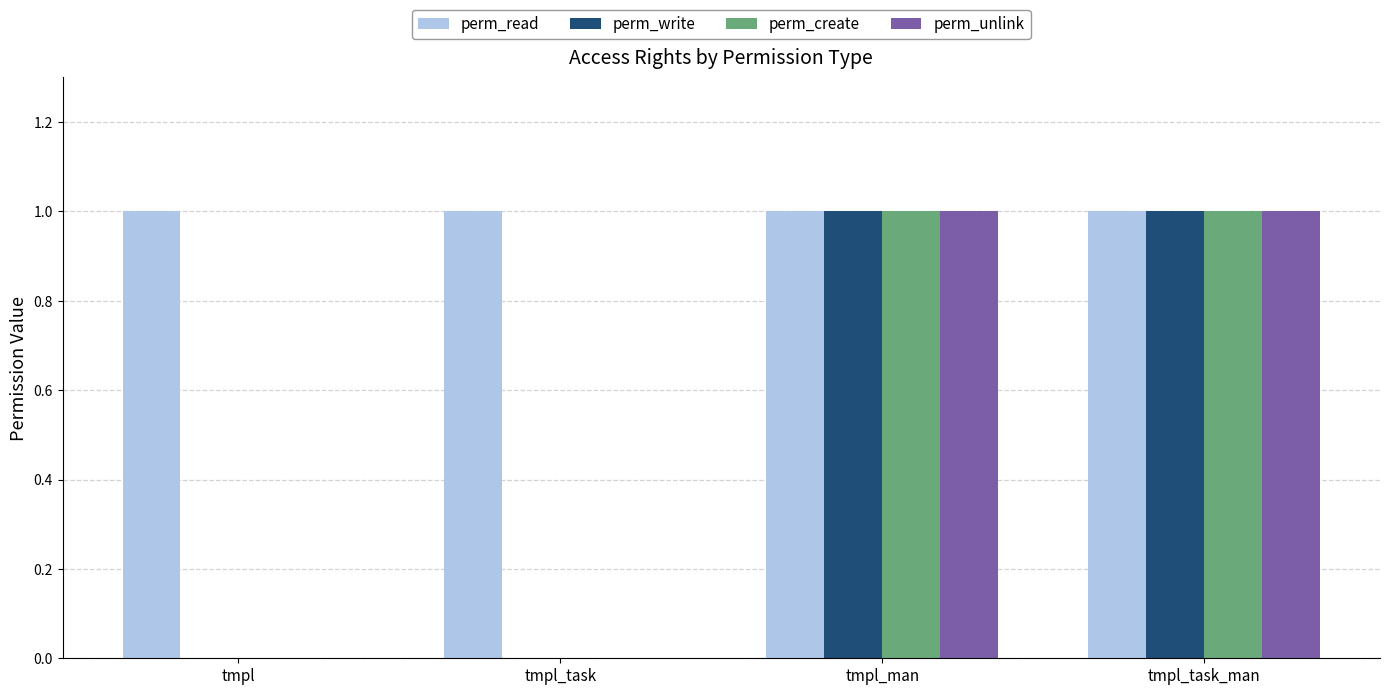

The perm_write series shows 2 at tmpl_task_man. True or false?

False